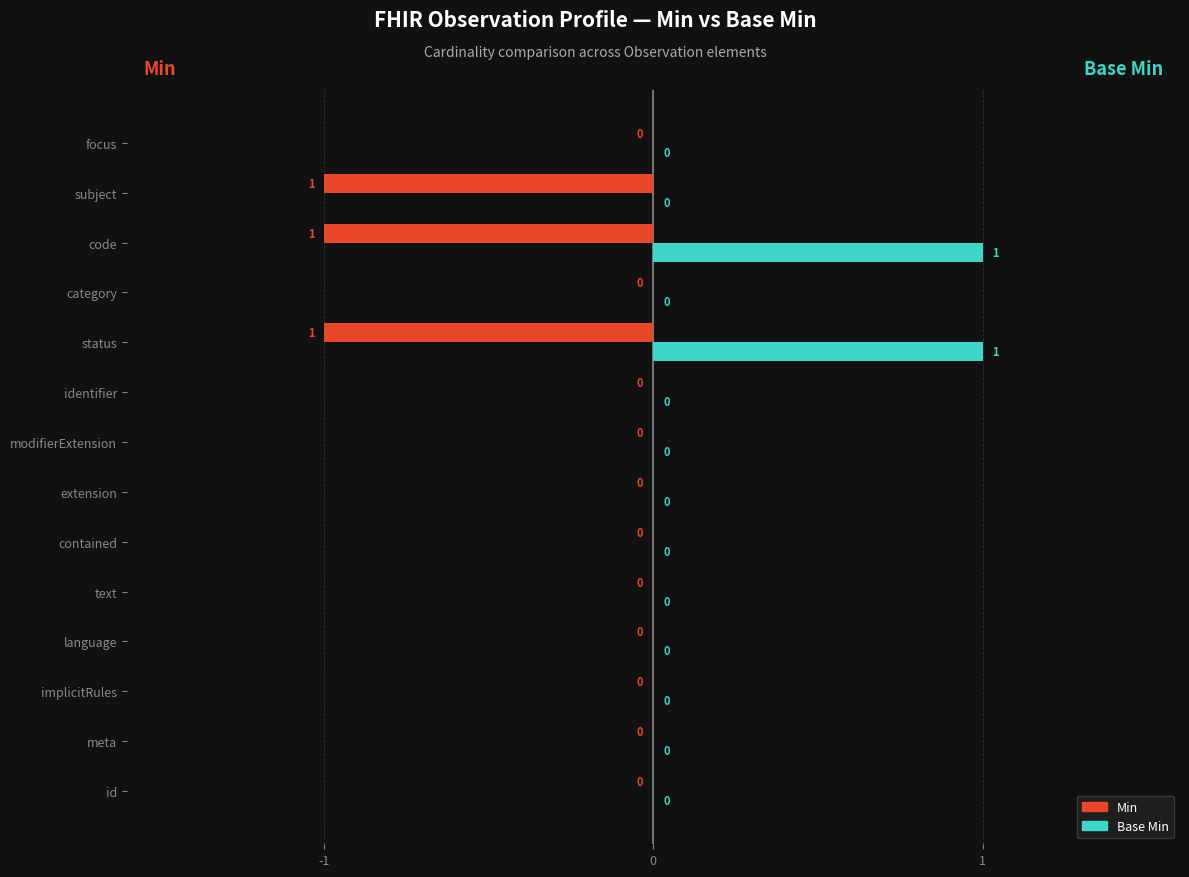

What is the sum of all Min values?

-3